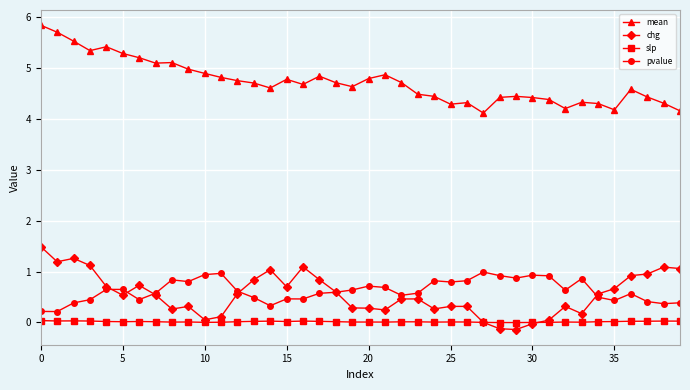

True or false: mean and chg cross at least once.

False